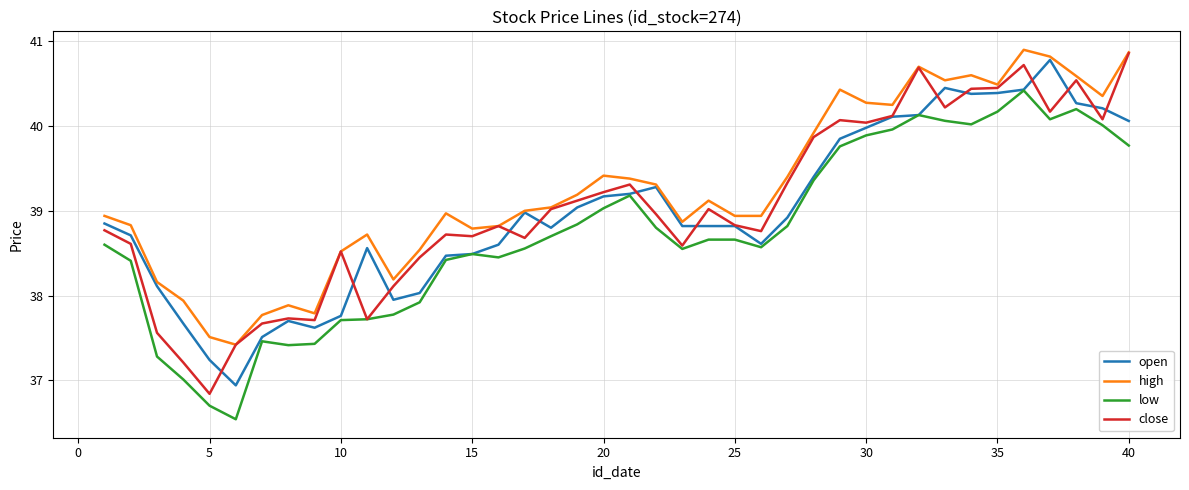

Does the chart have visible grid lines?

Yes